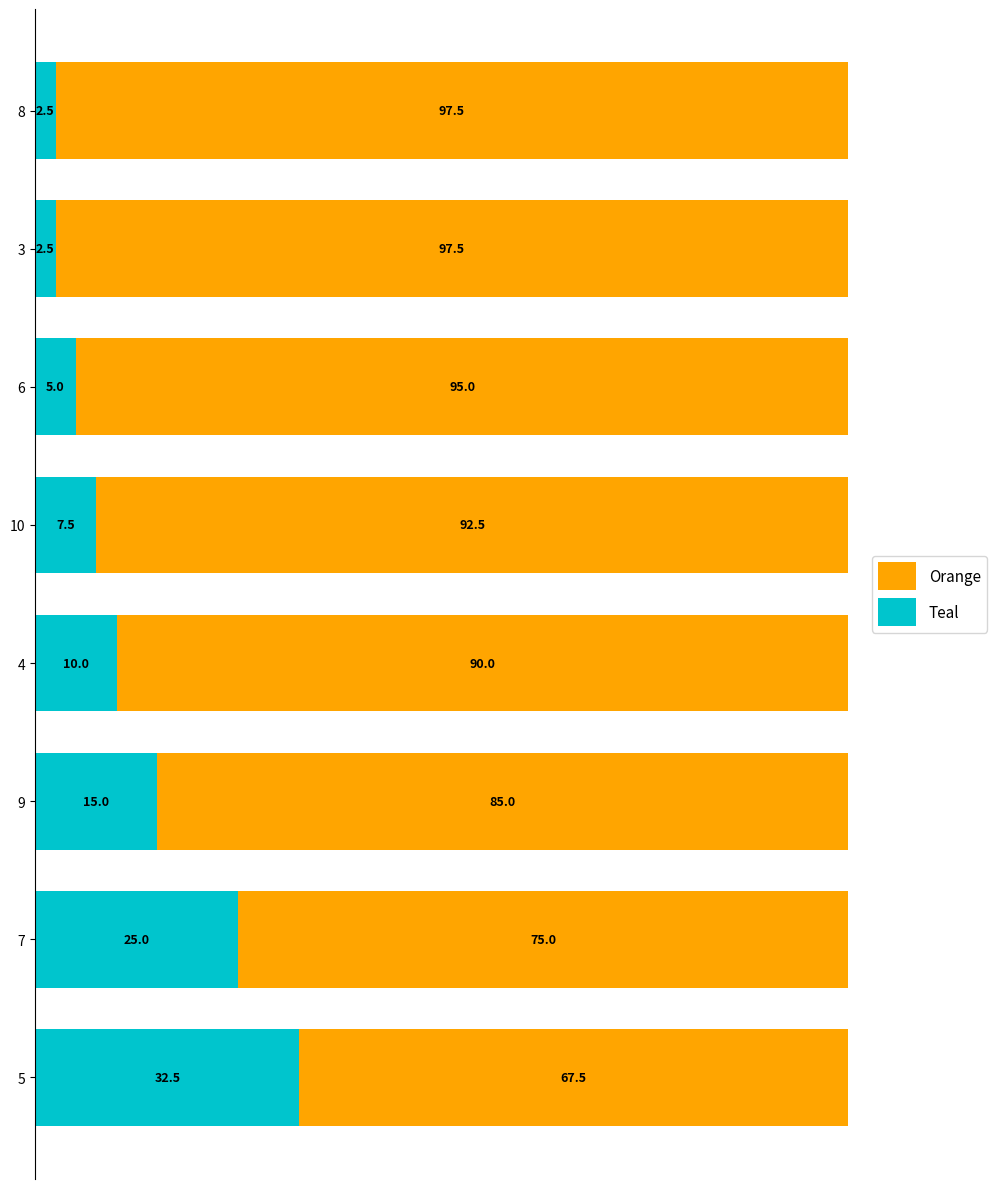

What is the total value across all series at 3?

100.0